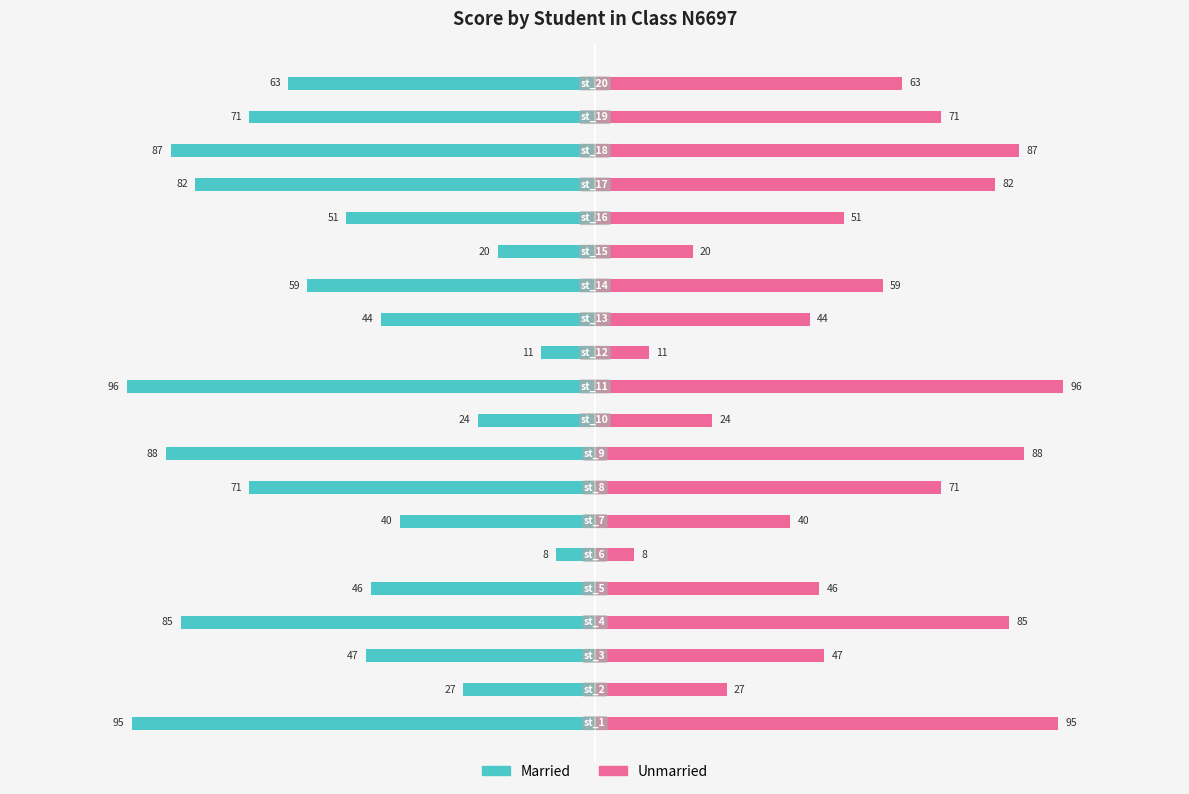

How many values in the Unmarried series are below 59?

10